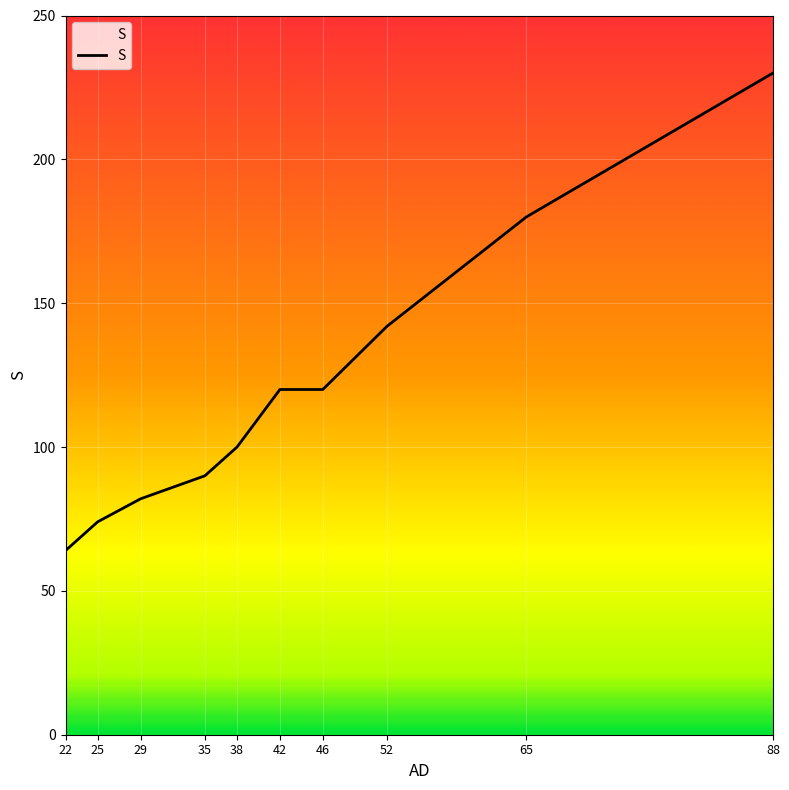

Which label corresponds to the smallest value in the chart?

22